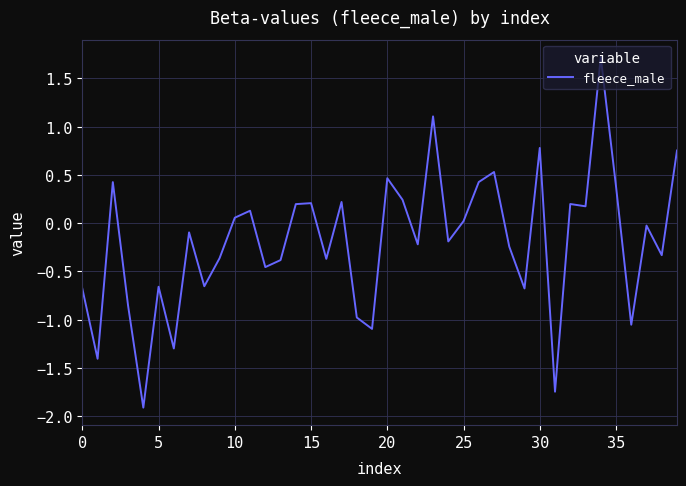

What is the difference between the maximum and minimum values?

3.6